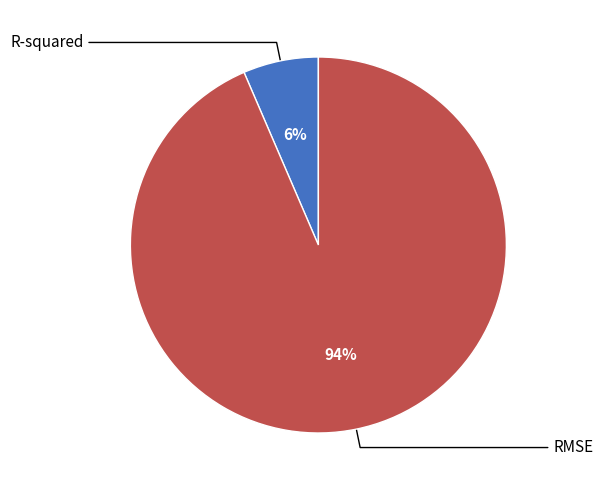

To the nearest percent, what is the difference between the largest and smallest slice percentages?

87%